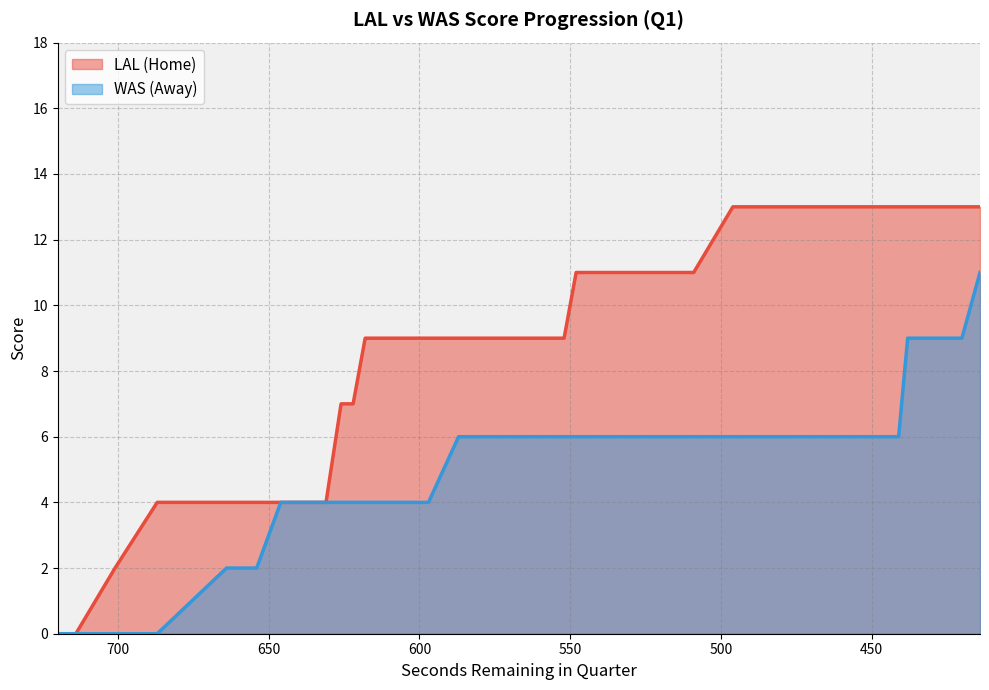

Rank the series at 414 from highest to lowest value.

HomeScore, AwayScore